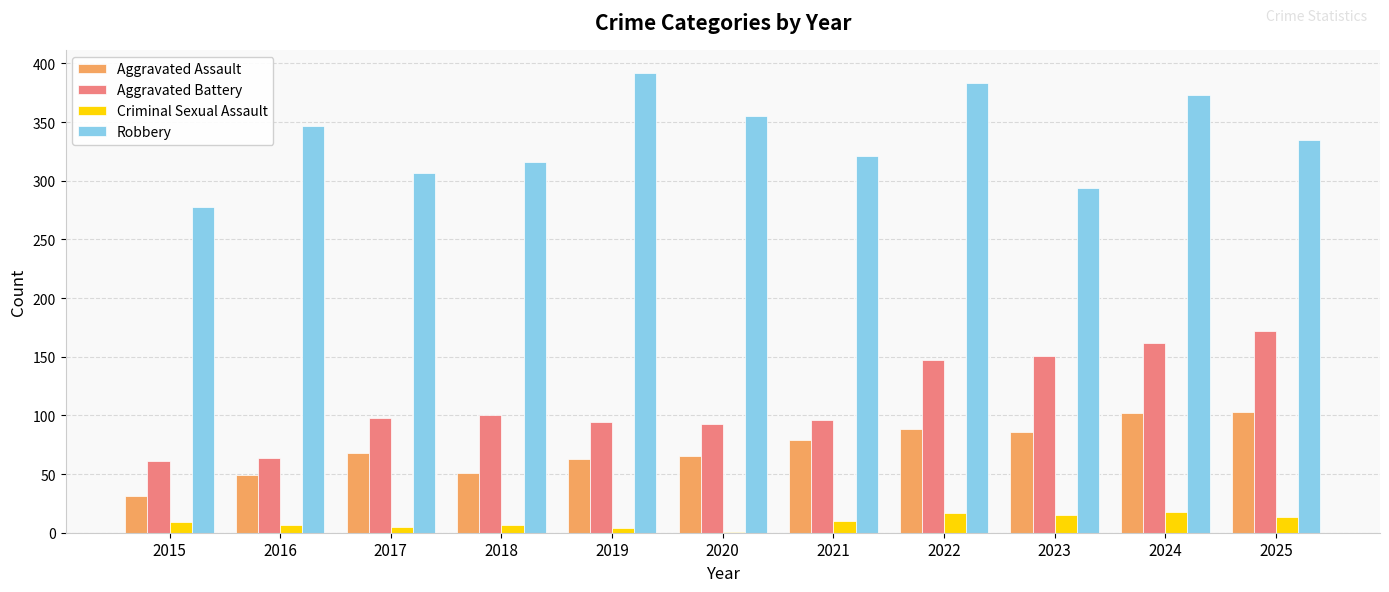

Which series changed the most between 2021 and 2022?

Robbery